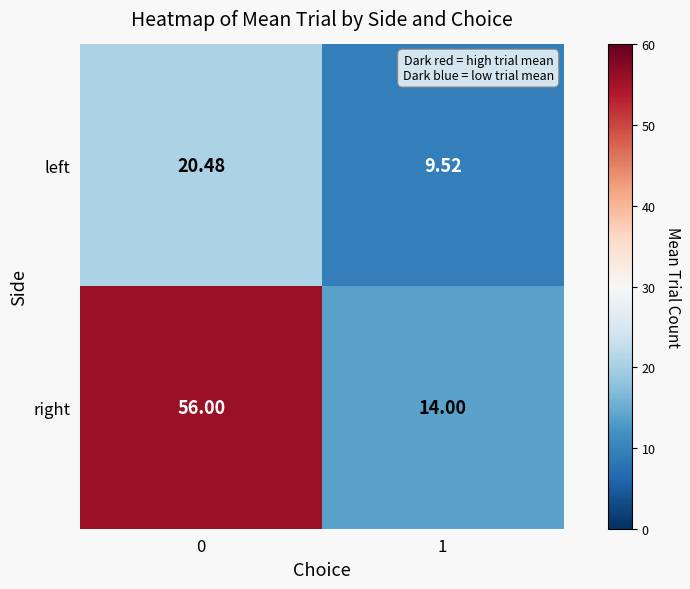

How many data points does each series have?

2